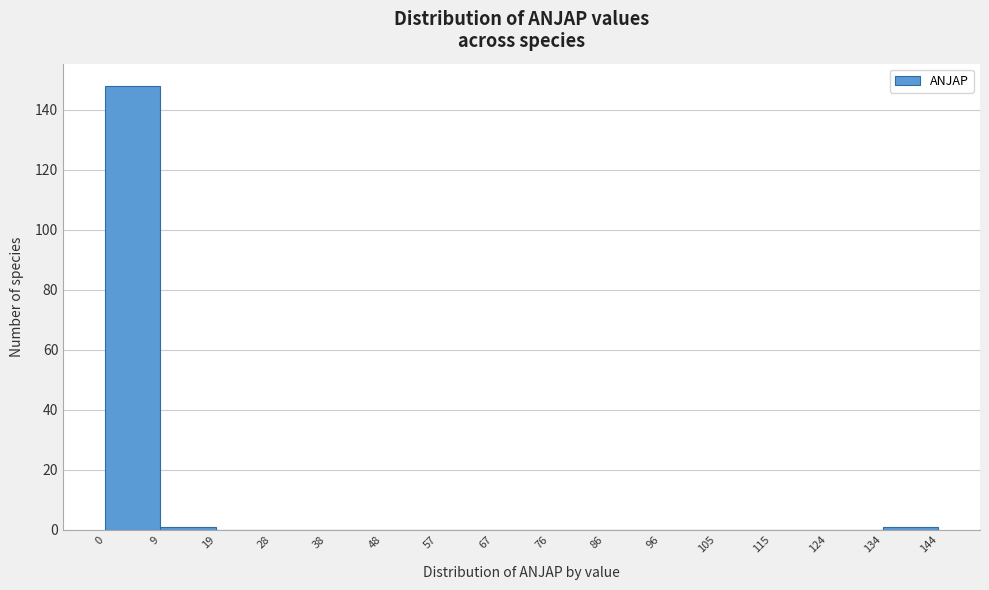

Reading left to right, list every bar in this chart as the range it spans on the x-axis followed by its height. The values are not printed on the chart, so give them approximately, as read against the axis.

0 to 9: 148
9 to 19: under 2
19 to 28: 0
28 to 38: 0
38 to 48: 0
48 to 57: 0
57 to 67: 0
67 to 76: 0
76 to 86: 0
86 to 96: 0
96 to 105: 0
105 to 115: 0
115 to 124: 0
124 to 134: 0
134 to 144: under 2